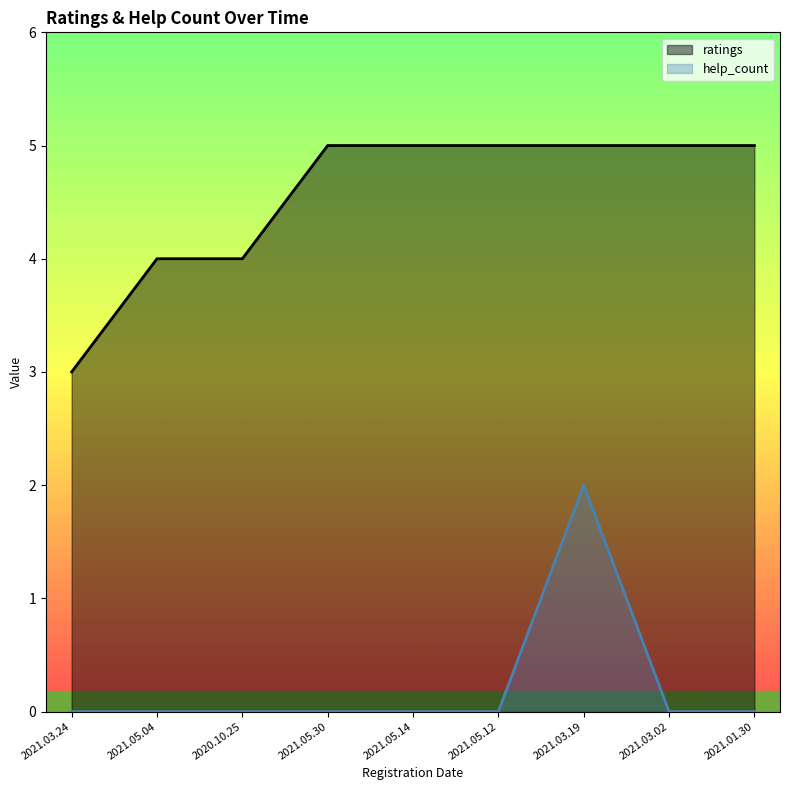

The value of ratings at 2021.03.02 is 5. True or false?

True